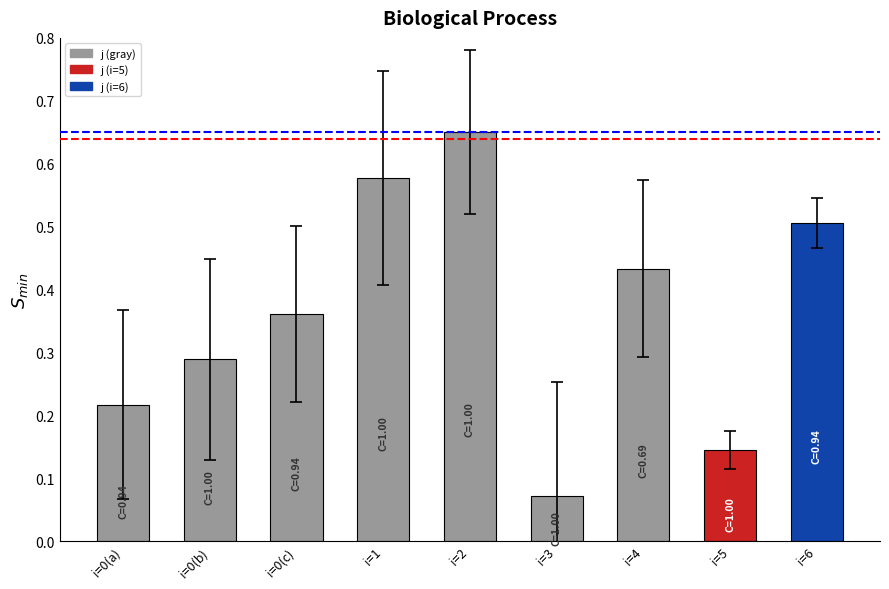

Count the number of data series in this chart.

1